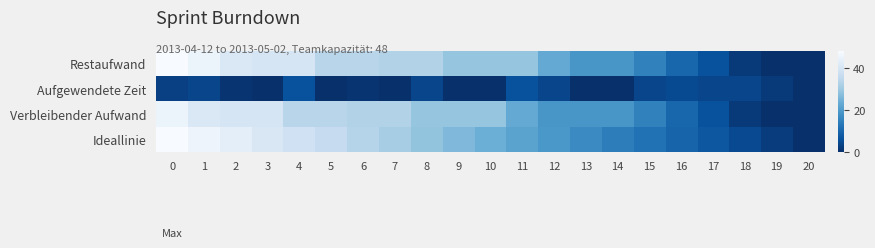

Which series has the largest range (max minus min)?

Restaufwand